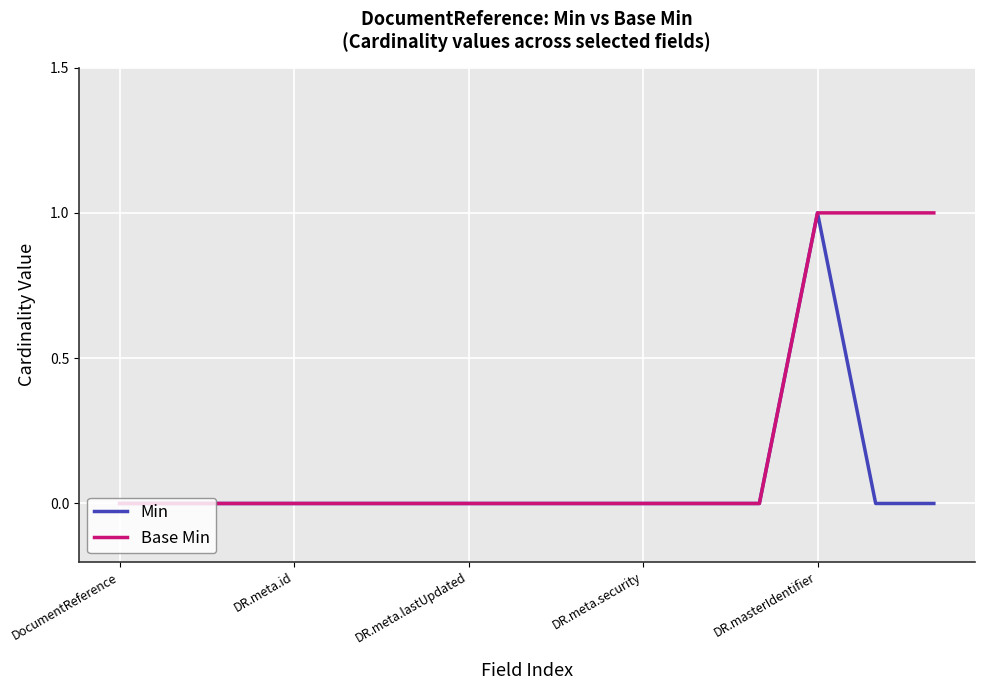

What is the maximum value shown in the chart?

1